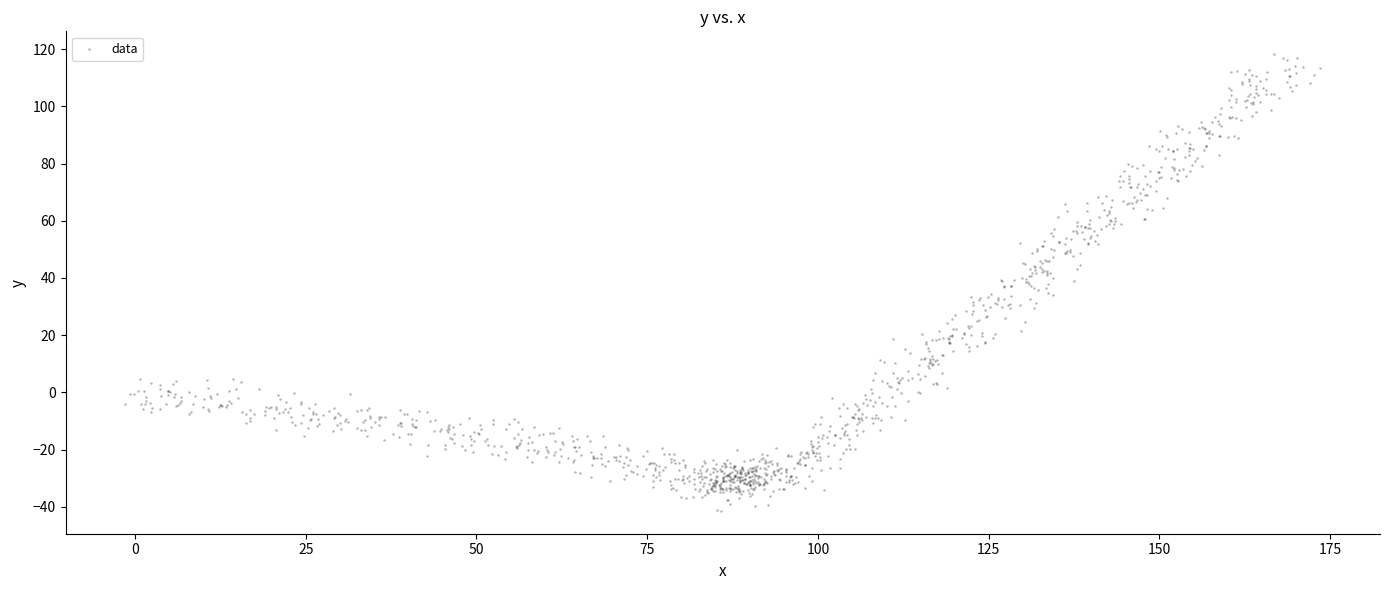

What is the range of X values (max minus min)?

175.0